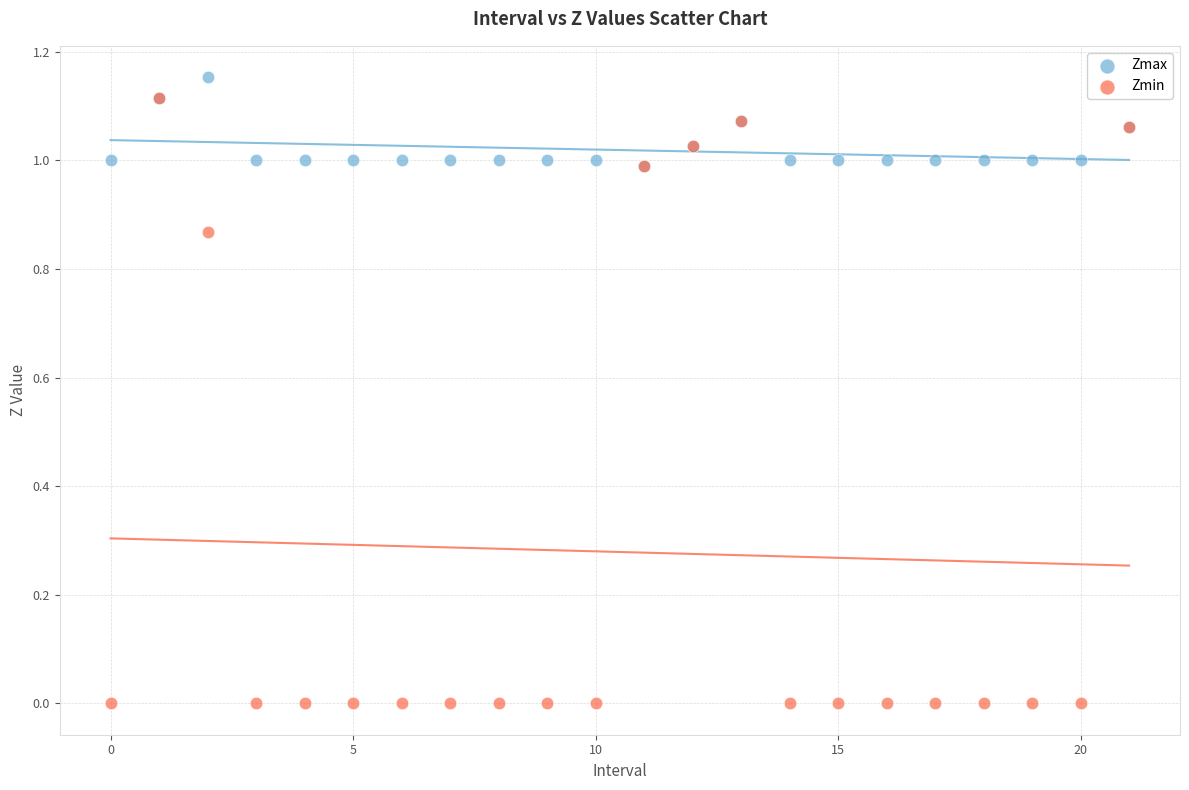

What are all the series names shown in the legend?

Zmax, Zmin